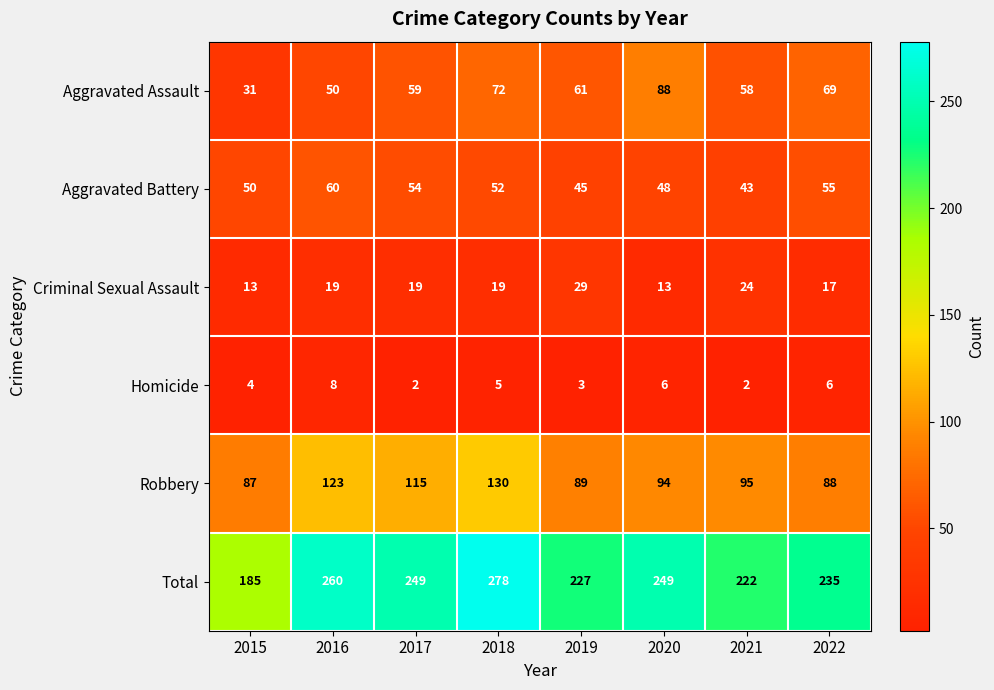

Count the Criminal Sexual Assault values in the range 17 to 24.

5